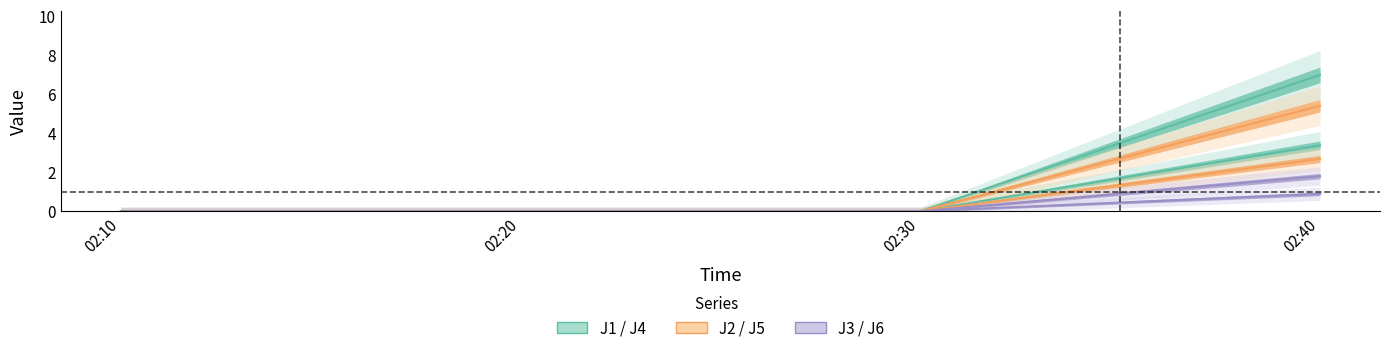

What is the sum of the J6 values at 02:40 and 02:30?

7.0